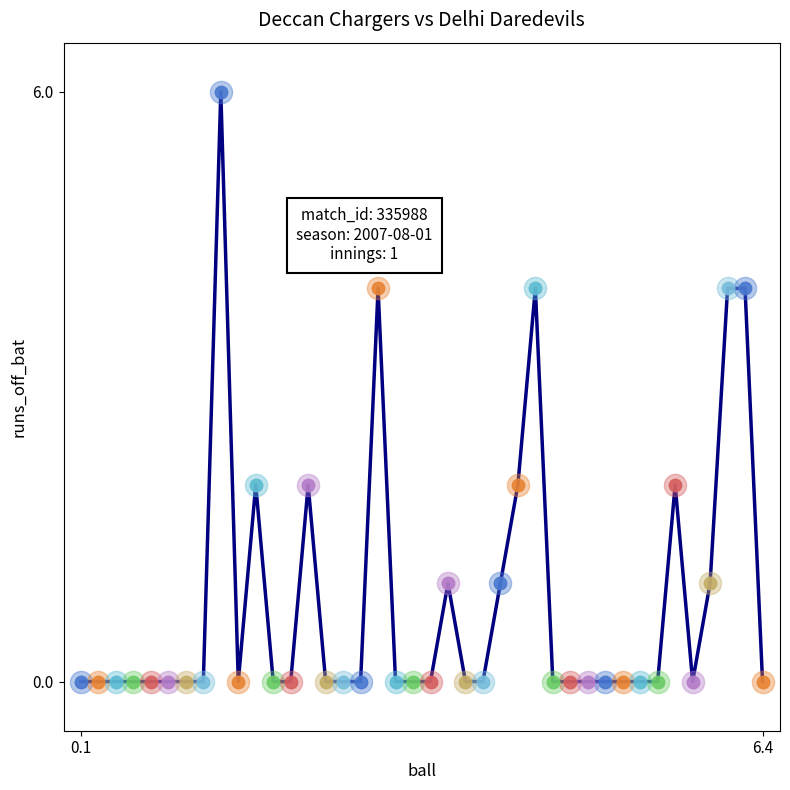

What is the difference between the maximum and minimum values?

6